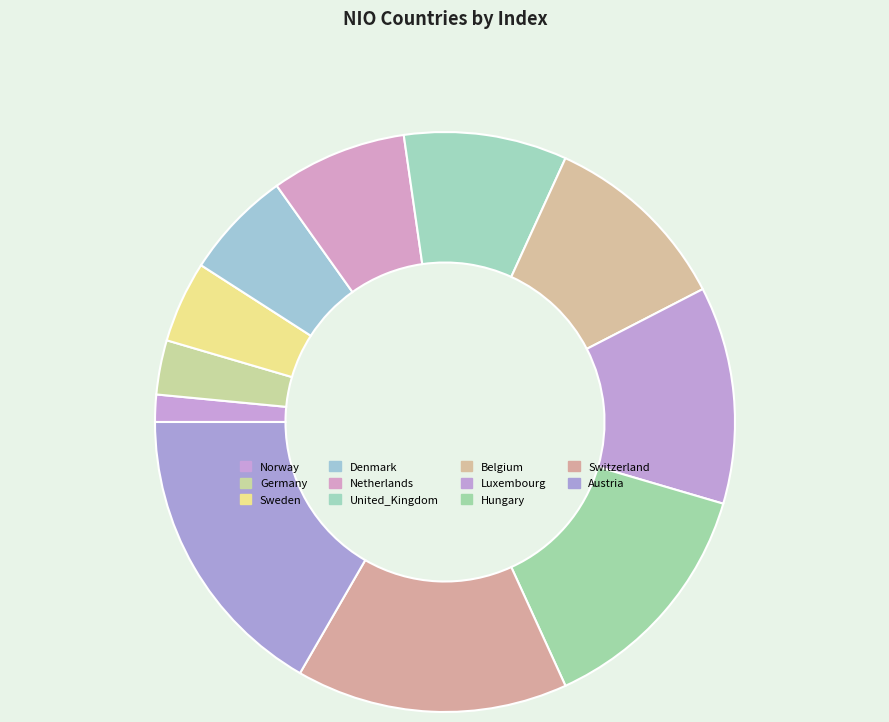

Do Germany and Austria together represent more than half of the pie?

No